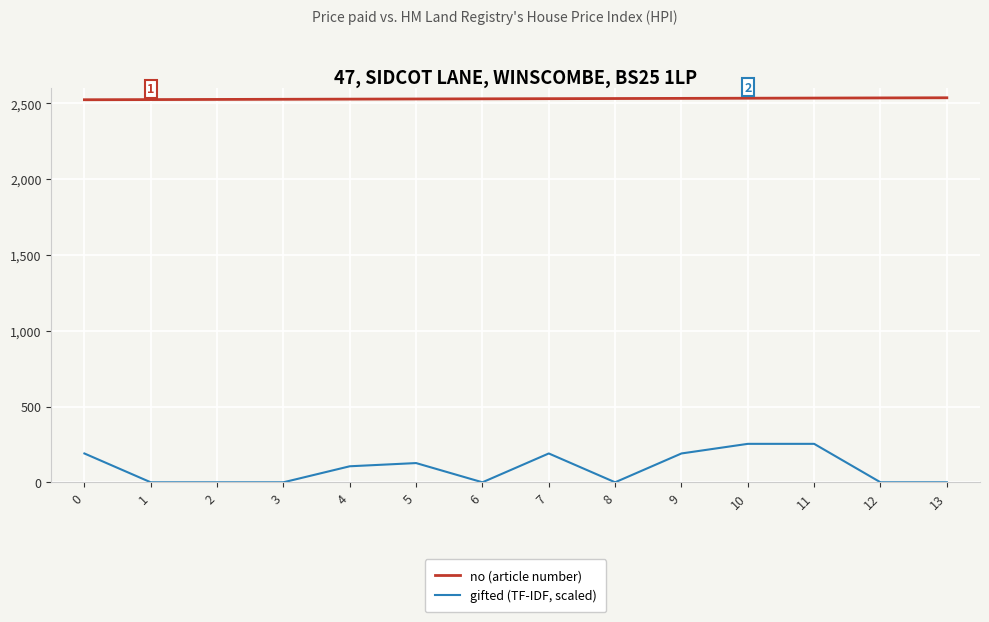

True or false: gifted (TF-IDF, scaled) and no (article number) cross at least once.

False